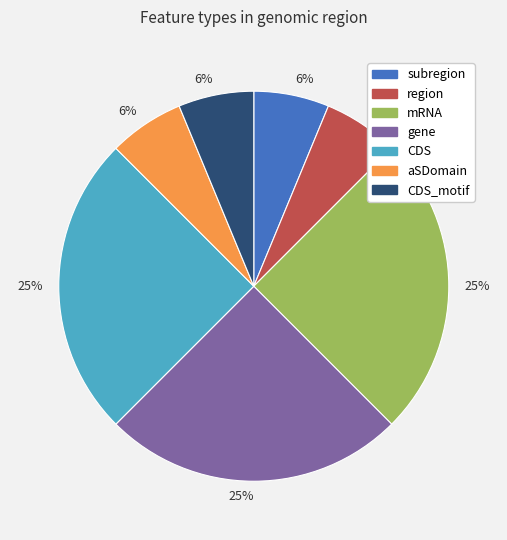

Is there any slice that represents more than half of the pie?

No